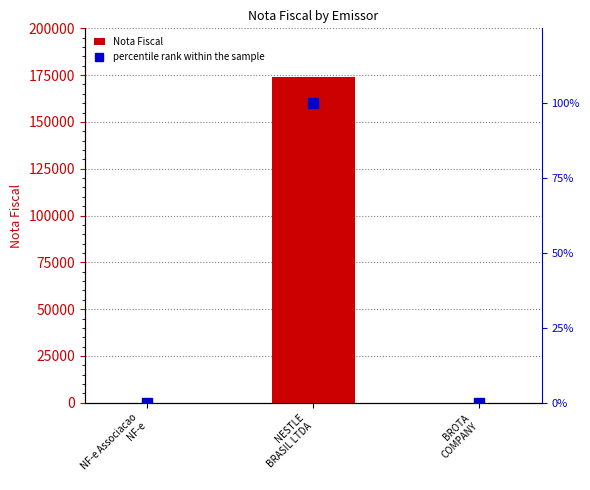

Reading left to right, extract all data points from this chart.

Nota Fiscal: NF-e Associacao
NF-e=1.0	NESTLE
BRASIL LTDA=173951.0	BROTA
COMPANY=26.0
percentile rank within the sample: NF-e Associacao
NF-e=0.0	NESTLE
BRASIL LTDA=100.0	BROTA
COMPANY=0.0